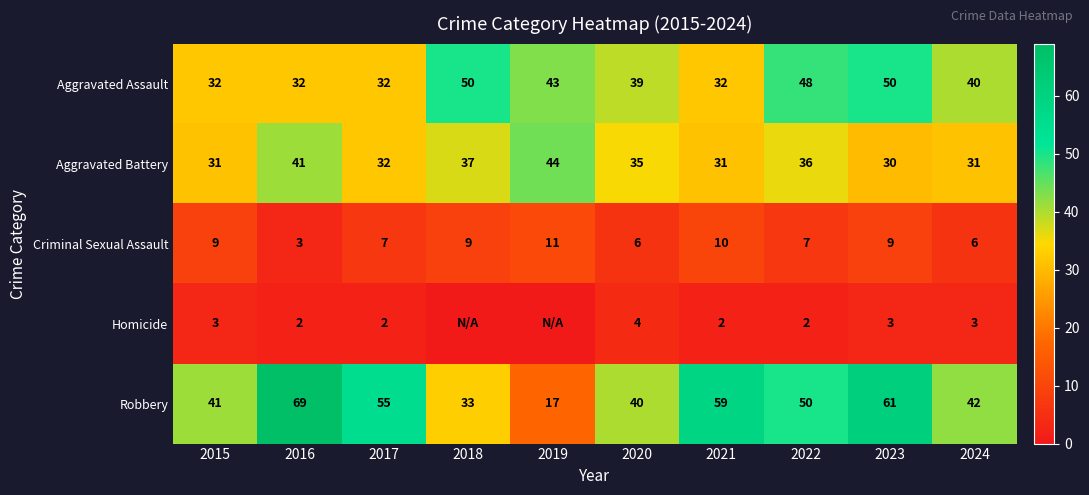

What is the total value across all series at 2023?

153